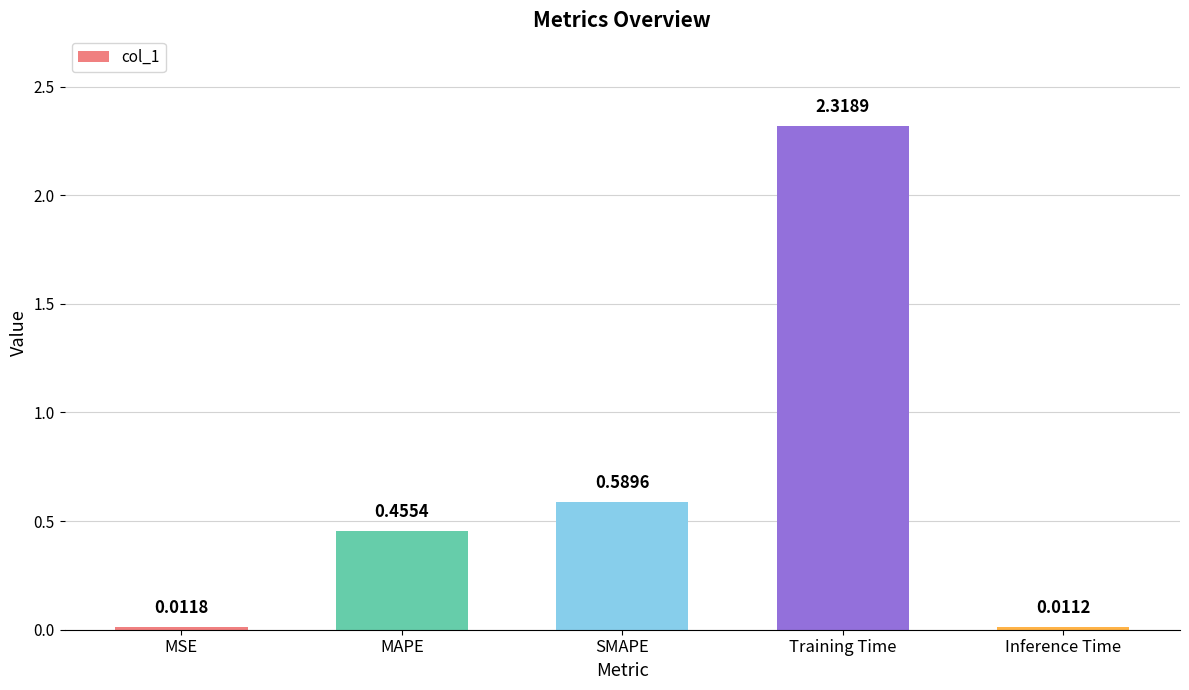

Which has a higher value, Training Time or SMAPE?

Training Time